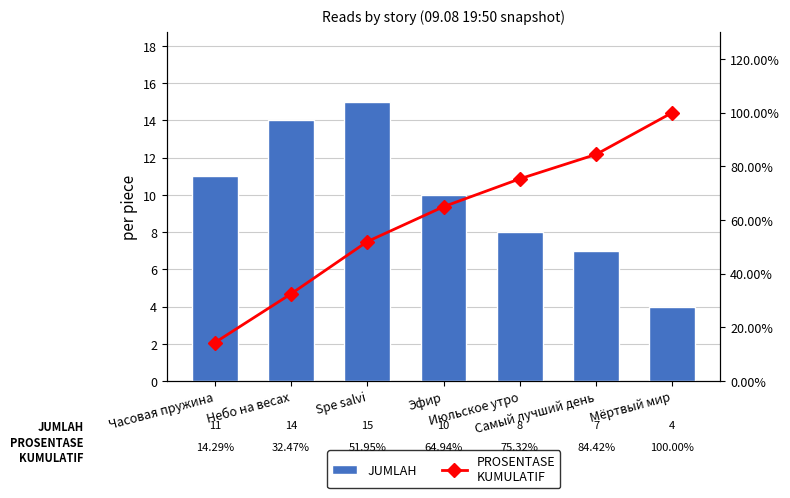

Which has a higher value, Эфир or Мёртвый мир?

Эфир